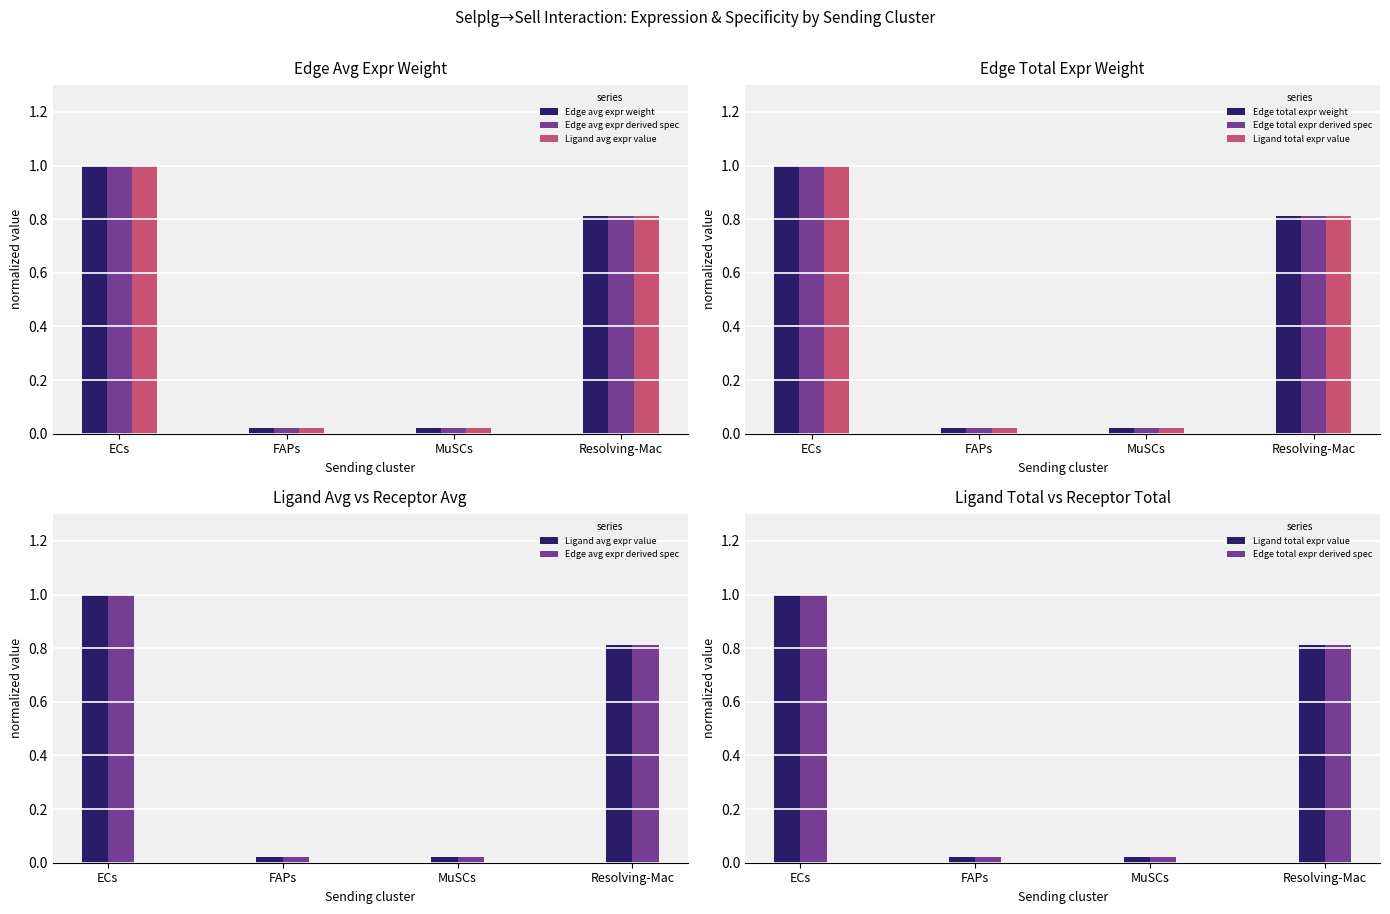

What is the maximum value shown in the chart?

1.0